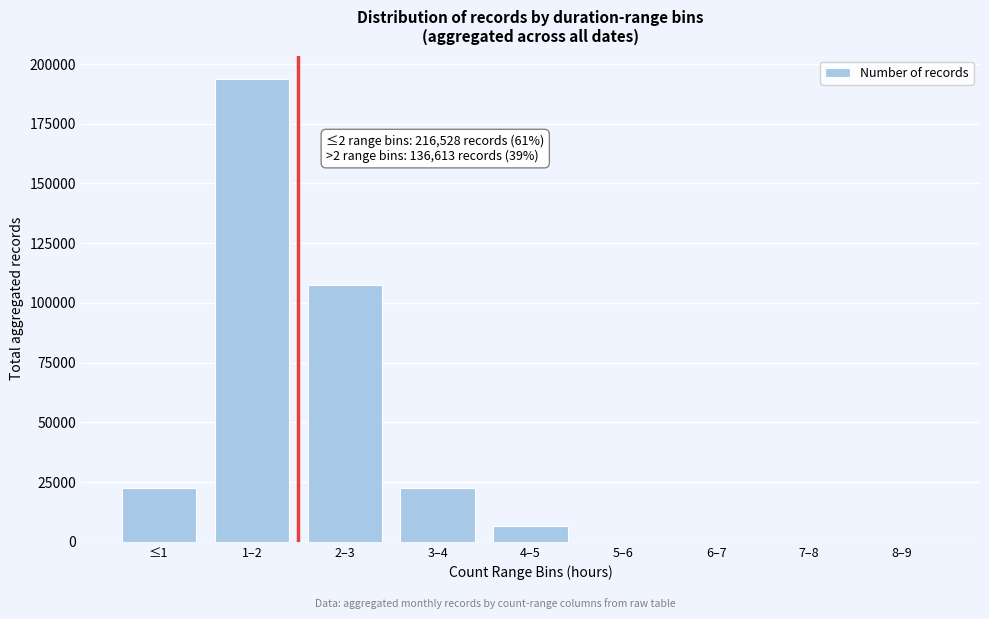

What is the sum of all values?

353141